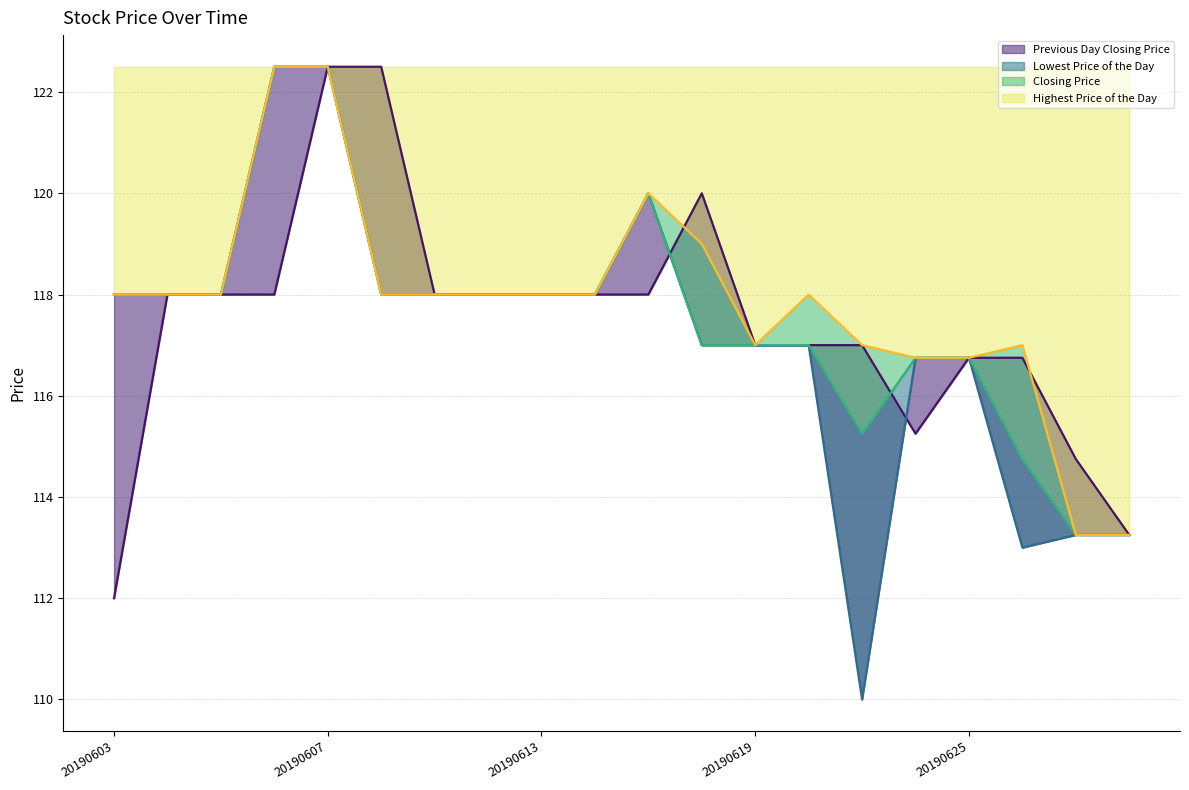

Which series changed the most between 20190603 and 20190613?

Previous Day Closing Price